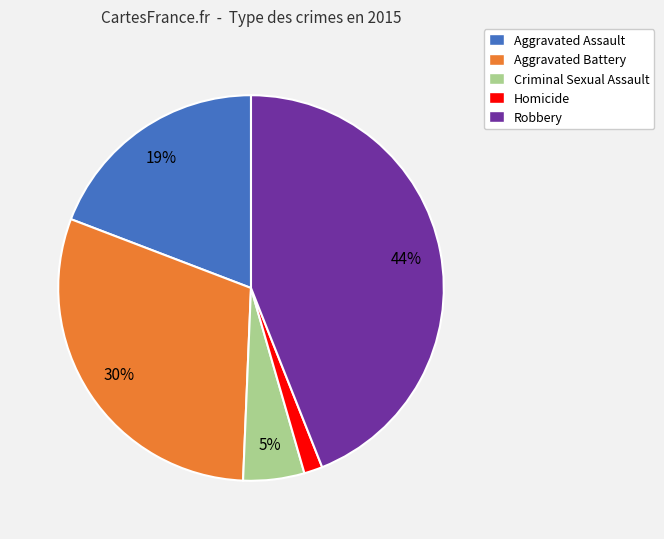

Do Aggravated Battery and Criminal Sexual Assault together represent more than half of the pie?

No